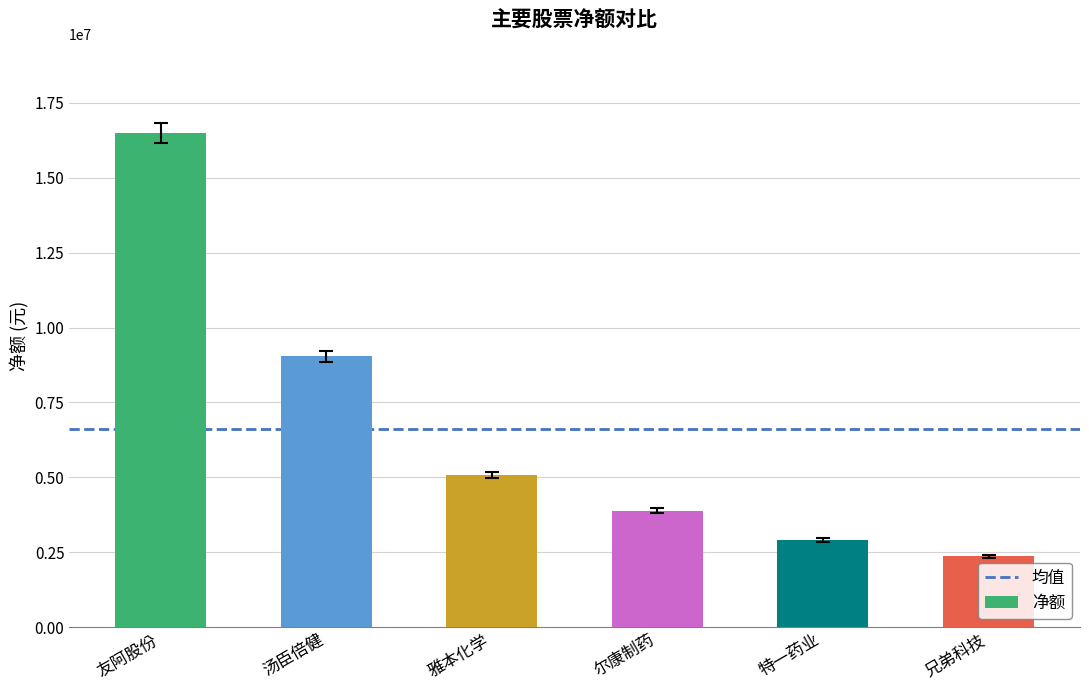

Approximately how many times larger is the value at 汤臣倍健 compared to 特一药业?

3.1